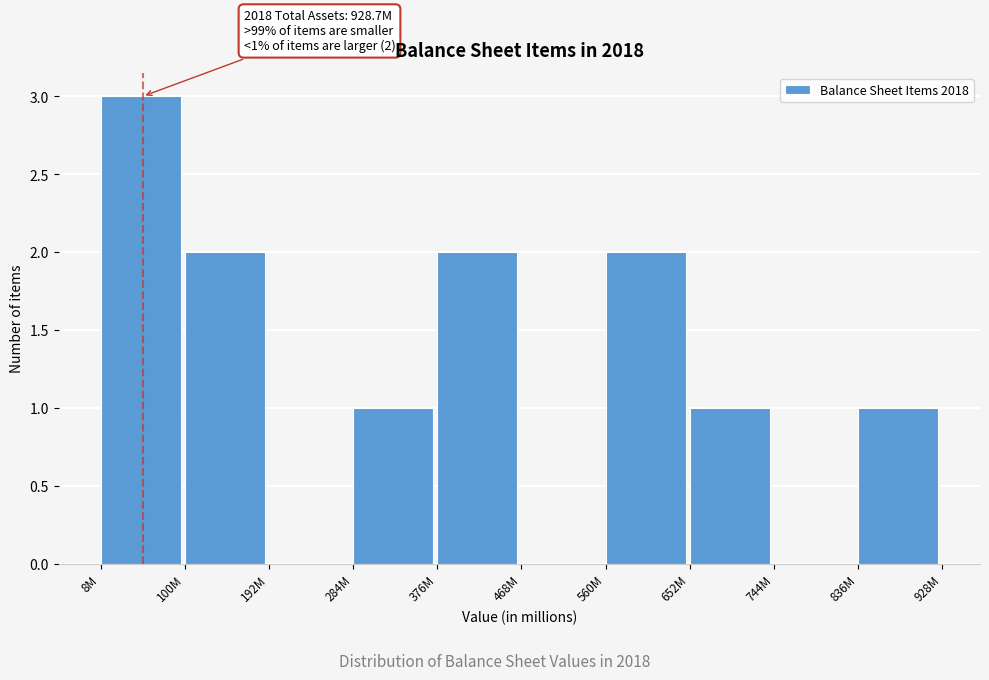

Reading left to right, what are all the values shown in this chart?

8M=3	100M=2	192M=0	284M=1	376M=2	468M=0	560M=2	652M=1	744M=0	836M=1